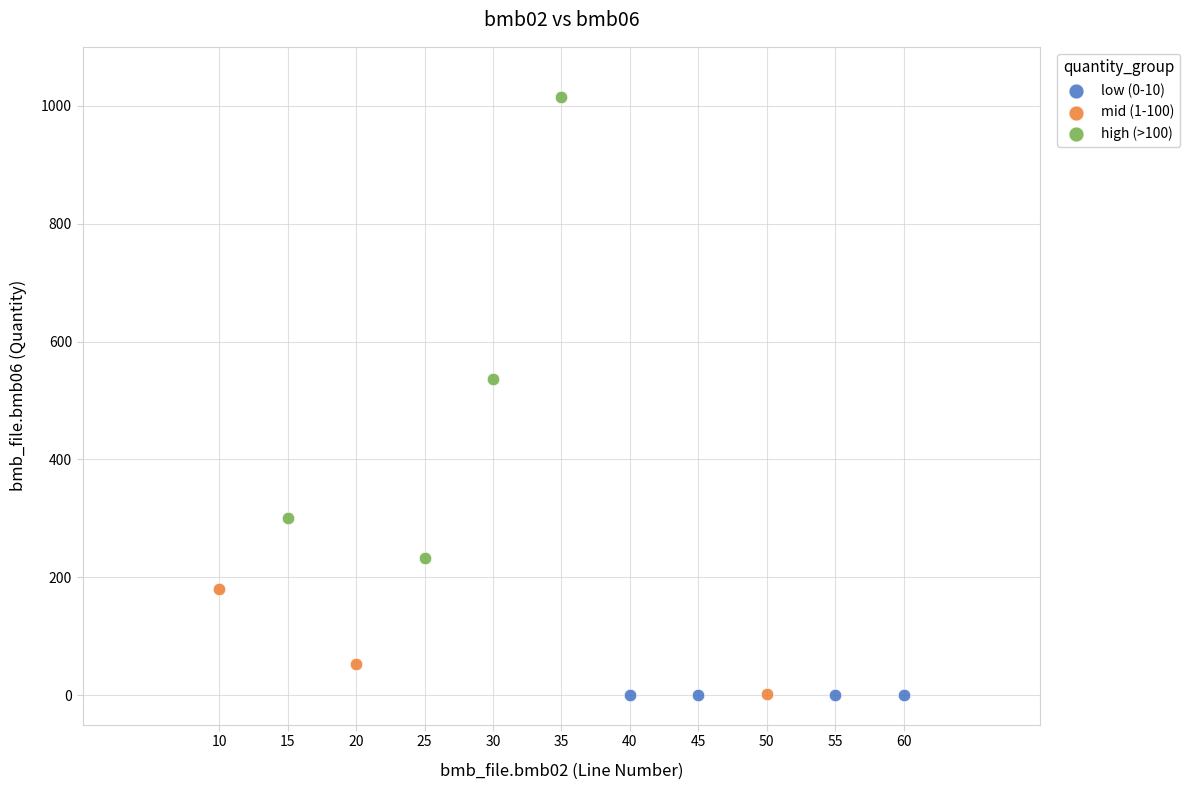

What are all the series names shown in the legend?

low (0-10), mid (1-100), high (>100)